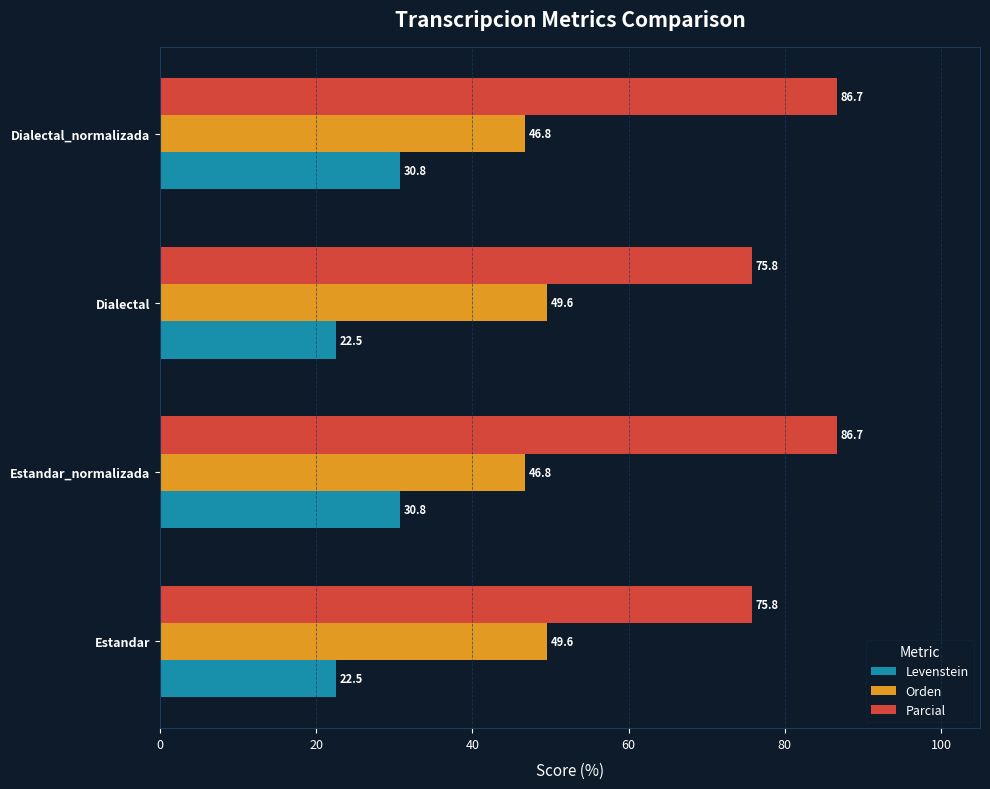

Which series changed the most between Estandar and Dialectal_normalizada?

Parcial